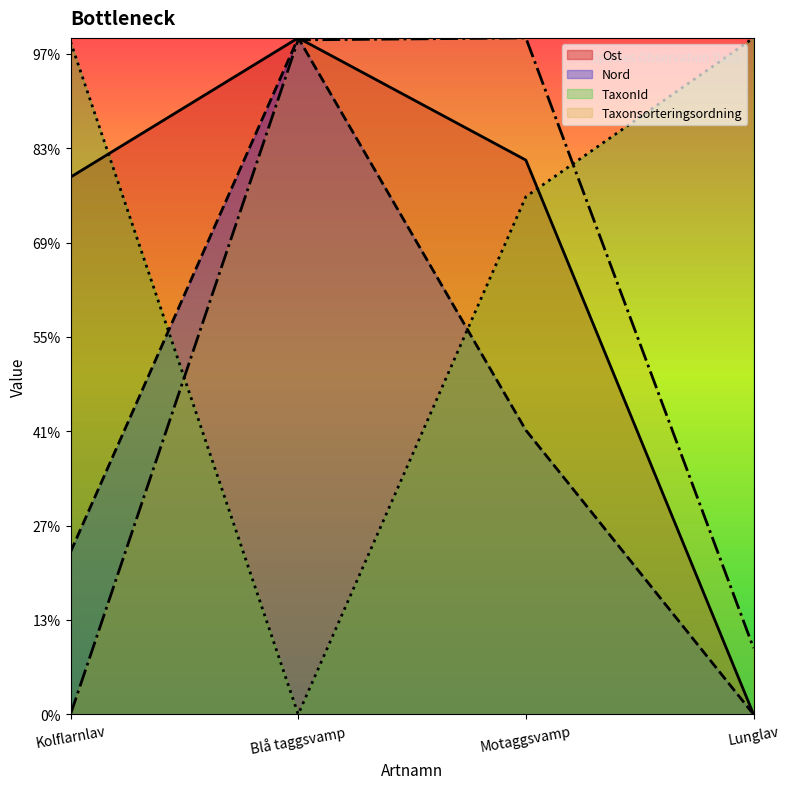

Which has a higher value, Motaggsvamp or Lunglav?

Motaggsvamp